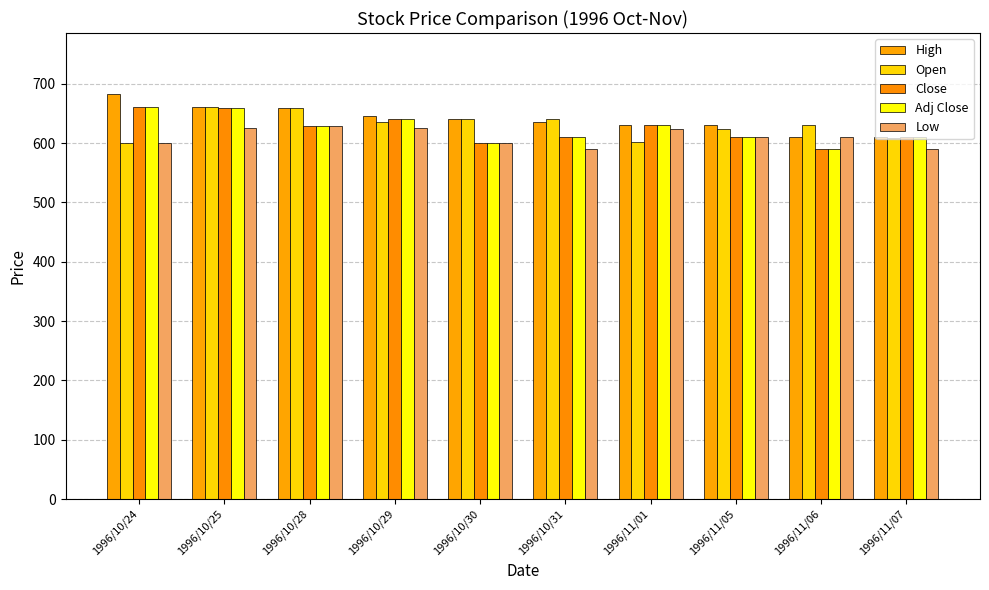

How many bars are there in total?

50